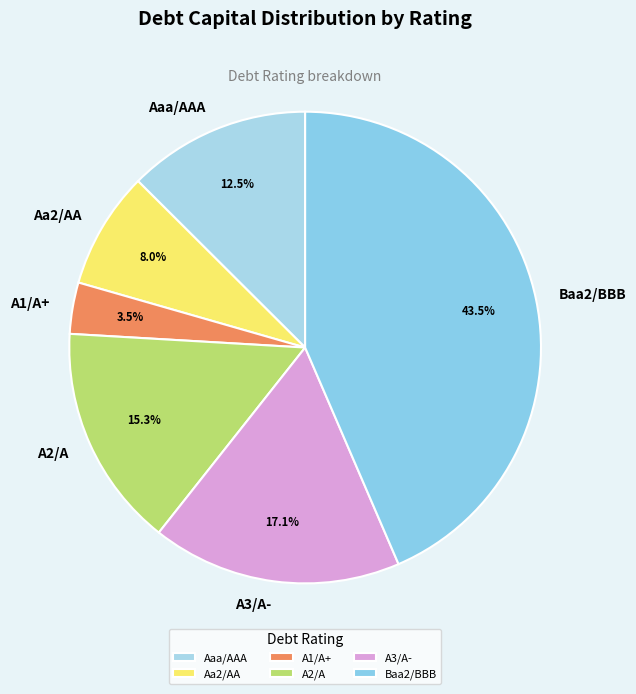

Which has a higher value, Aa2/AA or Baa2/BBB?

Baa2/BBB